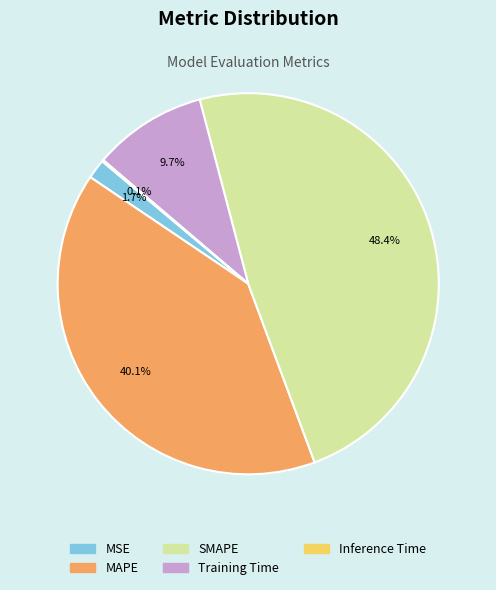

What percentage is the MAPE slice, to the nearest percent?

40%